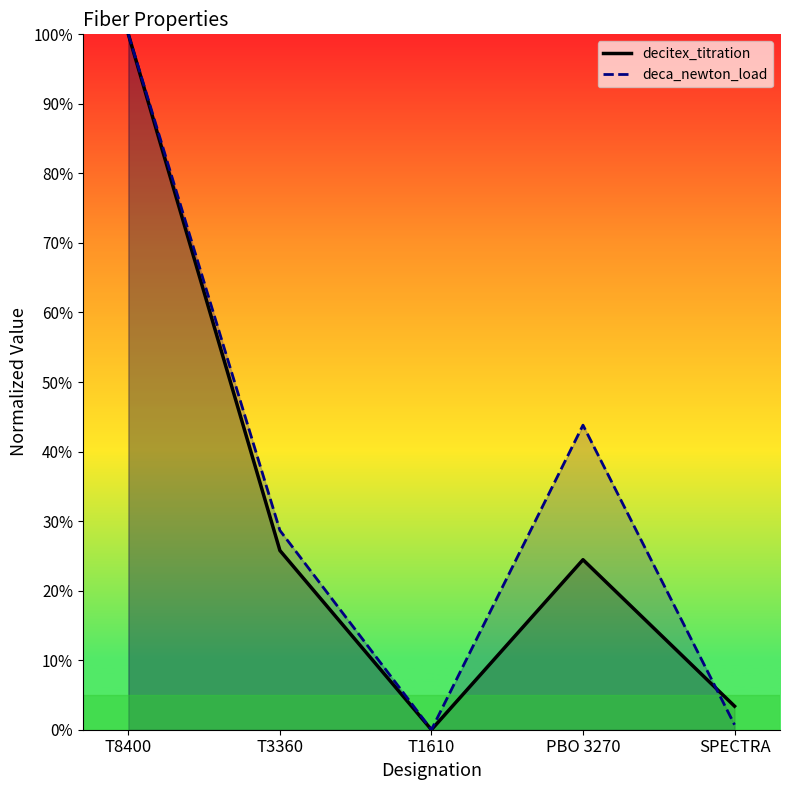

Where is the first local minimum for deca_newton_load?

T1610